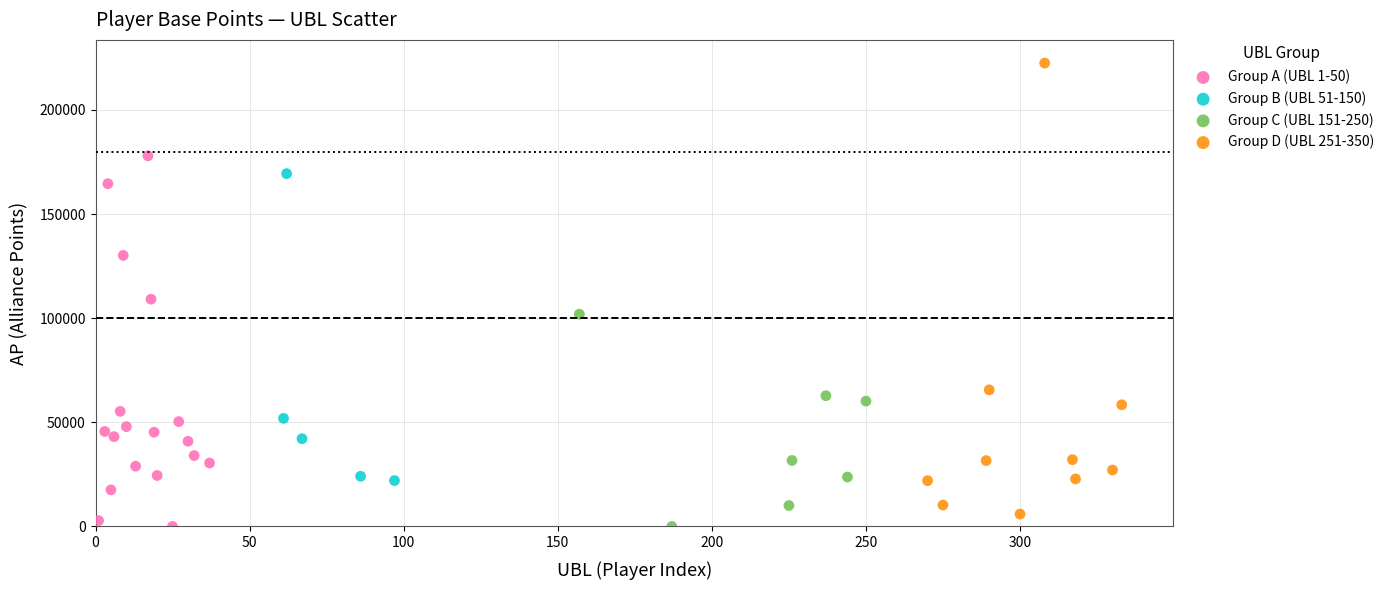

Which series has the widest spread of Y values?

Group D (UBL 251-350)